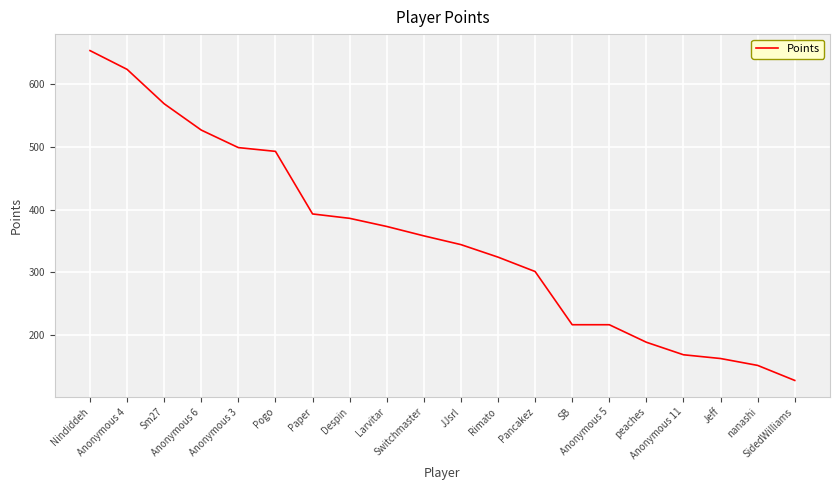

Which has a higher value, nanashi or JJsrl?

JJsrl